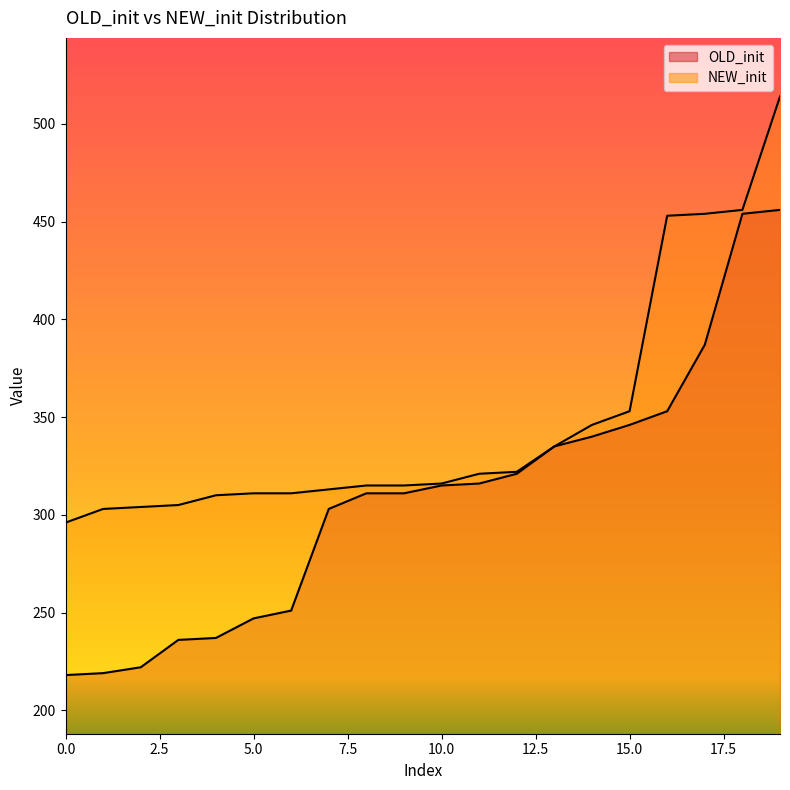

What is the smallest value displayed?

218